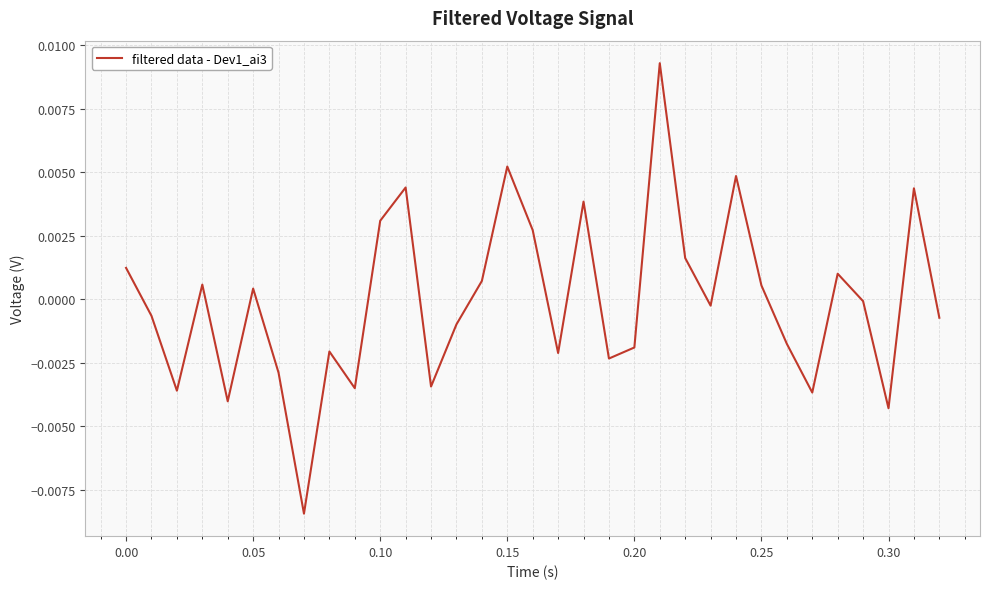

How many categories are shown in the chart?

33